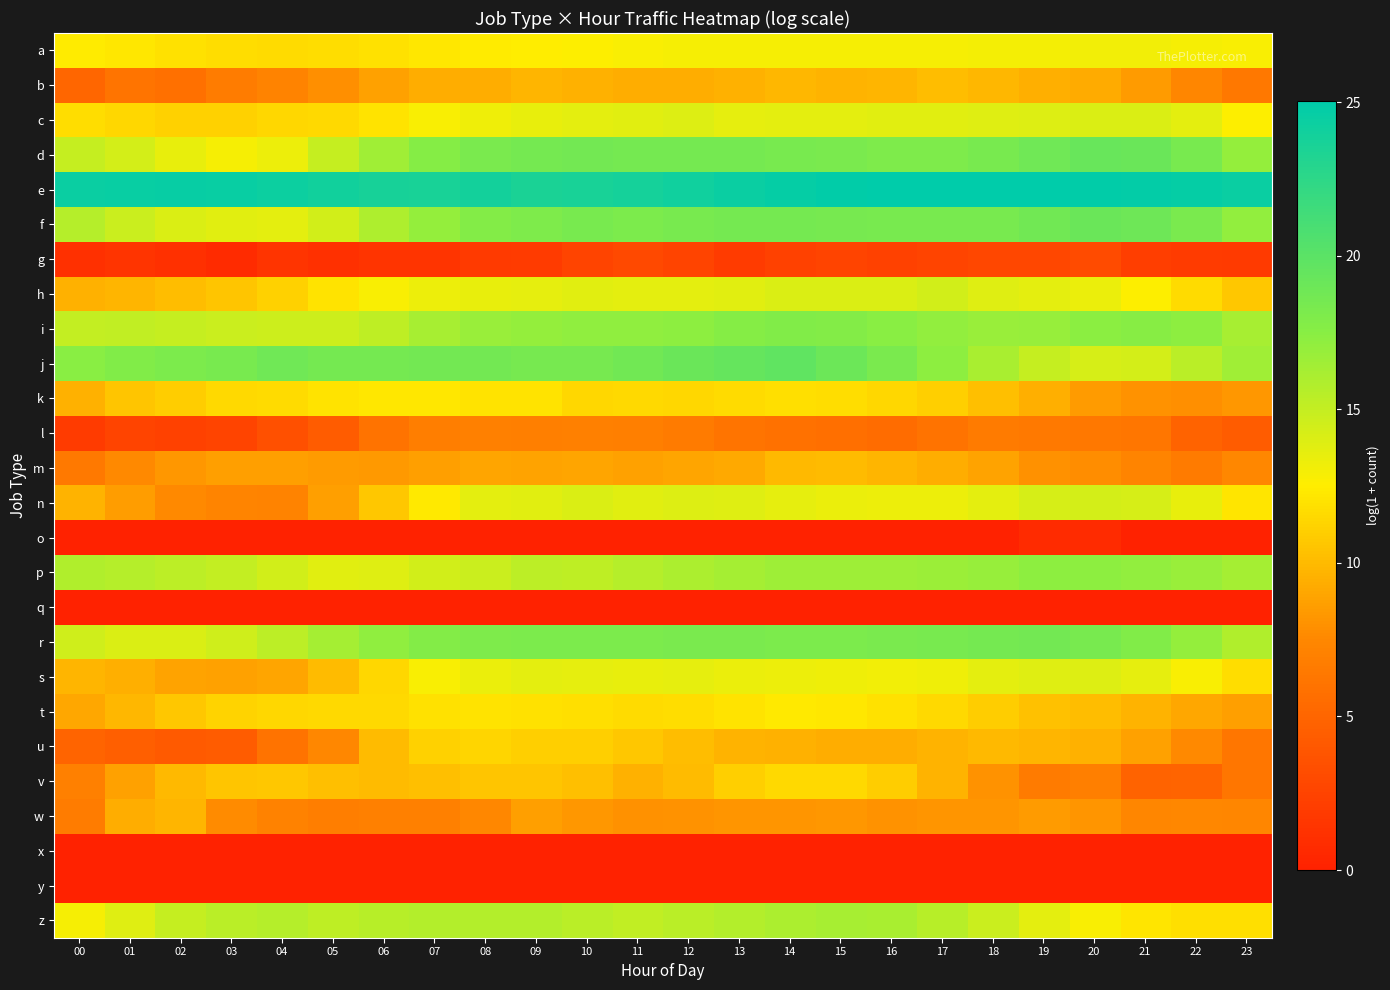

Reading right to left, transcribe all the data shown in this chart.

a: 23=12.7	22=12.9	21=13.0	20=13.1	19=13.0	18=12.9	17=12.9	16=12.8	15=12.9	14=12.9	13=12.9	12=12.9	11=12.8	10=12.6	09=12.5	08=12.4	07=12.2	06=11.9	05=11.7	04=11.6	03=11.7	02=11.9	01=12.2	00=12.4
b: 23=6.4	22=7.4	21=8.5	20=9.3	19=9.5	18=9.8	17=10.1	16=9.7	15=9.6	14=9.8	13=9.5	12=9.3	11=9.4	10=9.6	09=9.7	08=9.3	07=9.4	06=8.8	05=7.9	04=7.2	03=6.7	02=5.9	01=6.1	00=5.0
c: 23=12.6	22=13.6	21=14.1	20=14.0	19=14.0	18=13.8	17=13.7	16=13.7	15=13.6	14=13.7	13=13.6	12=13.9	11=13.7	10=13.7	09=13.5	08=13.2	07=12.8	06=12.0	05=11.5	04=11.4	03=11.2	02=11.1	01=11.4	00=11.7
d: 23=17.0	22=18.4	21=19.1	20=19.2	19=18.8	18=18.3	17=18.0	16=18.1	15=18.2	14=18.4	13=18.6	12=18.6	11=18.6	10=18.6	09=18.5	08=18.3	07=17.7	06=16.5	05=14.9	04=13.3	03=12.9	02=13.5	01=14.4	00=15.0
e: 23=24.4	22=24.7	21=24.8	20=24.9	19=25.0	18=25.0	17=25.0	16=25.0	15=24.9	14=24.7	13=24.4	12=24.1	11=23.9	10=23.7	09=23.6	08=23.9	07=23.7	06=23.8	05=24.0	04=24.3	03=24.5	02=24.6	01=24.5	00=24.4
f: 23=17.0	22=18.2	21=19.0	20=19.1	19=18.7	18=18.4	17=18.3	16=18.4	15=18.5	14=18.5	13=18.5	12=18.4	11=18.1	10=18.4	09=18.1	08=17.8	07=17.0	06=15.9	05=14.4	04=13.6	03=13.7	02=14.0	01=14.7	00=15.6
g: 23=1.8	22=1.9	21=2.1	20=3.0	19=2.8	18=2.8	17=2.6	16=2.4	15=2.6	14=2.4	13=1.9	12=2.6	11=2.9	10=2.6	09=1.9	08=1.8	07=1.4	06=1.4	05=1.1	04=1.4	03=0.7	02=1.1	01=1.4	00=1.1
h: 23=10.7	22=11.6	21=12.6	20=13.3	19=13.7	18=13.9	17=14.4	16=14.0	15=14.1	14=14.1	13=13.7	12=13.7	11=13.6	10=13.7	09=13.5	08=13.4	07=13.2	06=12.8	05=12.0	04=11.1	03=10.6	02=10.1	01=9.8	00=9.5
i: 23=16.2	22=17.2	21=17.5	20=17.4	19=16.9	18=16.8	17=17.1	16=17.5	15=17.7	14=17.9	13=17.7	12=17.3	11=17.2	10=17.2	09=16.9	08=16.8	07=16.2	06=15.2	05=14.6	04=14.6	03=14.7	02=14.9	01=15.1	00=15.0
j: 23=16.5	22=15.4	21=14.3	20=14.3	19=14.9	18=16.1	17=17.2	16=18.2	15=19.1	14=19.7	13=19.4	12=19.1	11=18.7	10=18.4	09=18.5	08=18.7	07=18.7	06=18.6	05=18.5	04=18.9	03=18.4	02=18.2	01=17.9	00=17.4
k: 23=8.3	22=7.9	21=8.1	20=8.5	19=9.4	18=10.2	17=11.0	16=11.4	15=11.7	14=11.8	13=11.6	12=11.4	11=11.5	10=11.4	09=12.0	08=12.0	07=12.2	06=12.1	05=12.0	04=11.6	03=11.5	02=10.9	01=10.5	00=9.5
l: 23=4.4	22=4.9	21=6.2	20=6.5	19=6.5	18=6.6	17=6.0	16=5.6	15=5.7	14=5.9	13=6.1	12=6.6	11=6.9	10=7.0	09=6.9	08=7.0	07=6.8	06=6.0	05=4.3	04=3.5	03=2.6	02=2.4	01=2.6	00=1.9
m: 23=7.5	22=6.6	21=7.3	20=7.8	19=8.0	18=8.8	17=9.4	16=9.8	15=10.0	14=9.9	13=9.1	12=9.0	11=8.8	10=8.9	09=8.8	08=8.9	07=8.6	06=8.4	05=8.4	04=8.7	03=8.6	02=8.3	01=7.6	00=6.5
n: 23=12.1	22=13.5	21=14.3	20=14.4	19=14.2	18=13.6	17=13.2	16=13.3	15=13.4	14=13.6	13=13.8	12=14.0	11=13.7	10=14.0	09=13.7	08=13.6	07=12.3	06=10.6	05=8.7	04=7.2	03=7.3	02=7.6	01=8.6	00=9.6
o: 23=0.0	22=0.0	21=0.0	20=0.7	19=0.7	18=0.0	17=0.0	16=0.0	15=0.0	14=0.0	13=0.0	12=0.0	11=0.0	10=0.0	09=0.0	08=0.0	07=0.0	06=0.0	05=0.0	04=0.0	03=0.0	02=0.0	01=0.0	00=0.0
p: 23=16.3	22=16.8	21=17.1	20=17.3	19=17.2	18=16.9	17=16.7	16=16.6	15=16.6	14=16.6	13=16.3	12=16.0	11=15.6	10=15.2	09=15.3	08=14.7	07=14.4	06=13.9	05=13.8	04=14.4	03=15.0	02=15.3	01=15.6	00=15.8
q: 23=0.0	22=0.0	21=0.0	20=0.0	19=0.0	18=0.0	17=0.0	16=0.0	15=0.0	14=0.0	13=0.0	12=0.0	11=0.0	10=0.0	09=0.0	08=0.0	07=0.0	06=0.0	05=0.0	04=0.0	03=0.0	02=0.0	01=0.0	00=0.0
r: 23=15.8	22=16.9	21=17.8	20=18.4	19=18.6	18=18.5	17=18.4	16=18.2	15=18.2	14=18.2	13=18.2	12=18.2	11=18.2	10=18.2	09=18.1	08=18.0	07=17.8	06=17.2	05=16.3	04=15.3	03=14.5	02=14.0	01=14.0	00=14.5
s: 23=11.7	22=12.8	21=13.6	20=14.0	19=13.8	18=13.7	17=13.1	16=13.0	15=13.1	14=13.3	13=13.4	12=13.5	11=13.5	10=13.6	09=13.6	08=13.4	07=12.8	06=11.4	05=10.0	04=9.0	03=8.8	02=8.9	01=9.4	00=9.8
t: 23=8.7	22=9.1	21=9.6	20=10.1	19=10.3	18=10.9	17=11.4	16=11.9	15=12.2	14=12.3	13=12.0	12=11.7	11=11.6	10=11.8	09=11.9	08=12.0	07=11.9	06=11.5	05=11.5	04=11.4	03=11.2	02=10.6	01=9.9	00=9.1
u: 23=6.2	22=7.6	21=8.8	20=9.5	19=9.8	18=9.9	17=9.6	16=9.4	15=9.3	14=9.6	13=9.6	12=10.1	11=10.6	10=11.0	09=11.0	08=11.3	07=11.1	06=10.1	05=7.4	04=6.0	03=4.3	02=4.2	01=4.6	00=5.0
v: 23=6.2	22=4.9	21=4.8	20=6.9	19=6.7	18=8.1	17=9.7	16=10.9	15=11.5	14=11.5	13=11.0	12=10.0	11=9.5	10=10.2	09=10.5	08=10.6	07=10.3	06=10.0	05=10.2	04=10.6	03=10.5	02=10.0	01=8.8	00=7.0
w: 23=7.4	22=7.5	21=7.4	20=8.2	19=8.4	18=8.2	17=8.2	16=8.1	15=8.3	14=8.1	13=8.2	12=8.1	11=8.0	10=8.3	09=8.6	08=7.5	07=7.0	06=7.0	05=6.8	04=7.1	03=7.7	02=9.8	01=9.3	00=6.7
x: 23=0.0	22=0.0	21=0.0	20=0.0	19=0.0	18=0.0	17=0.0	16=0.0	15=0.0	14=0.0	13=0.0	12=0.0	11=0.0	10=0.0	09=0.0	08=0.0	07=0.0	06=0.0	05=0.0	04=0.0	03=0.0	02=0.0	01=0.0	00=0.0
y: 23=0.0	22=0.0	21=0.0	20=0.0	19=0.0	18=0.0	17=0.0	16=0.0	15=0.0	14=0.0	13=0.0	12=0.0	11=0.0	10=0.0	09=0.0	08=0.0	07=0.0	06=0.0	05=0.0	04=0.0	03=0.0	02=0.0	01=0.0	00=0.0
z: 23=11.8	22=11.8	21=12.1	20=12.8	19=13.7	18=14.7	17=15.5	16=16.1	15=16.2	14=16.0	13=15.7	12=15.4	11=15.1	10=15.5	09=15.7	08=15.7	07=15.7	06=15.5	05=15.2	04=15.6	03=15.4	02=14.9	01=13.9	00=12.9